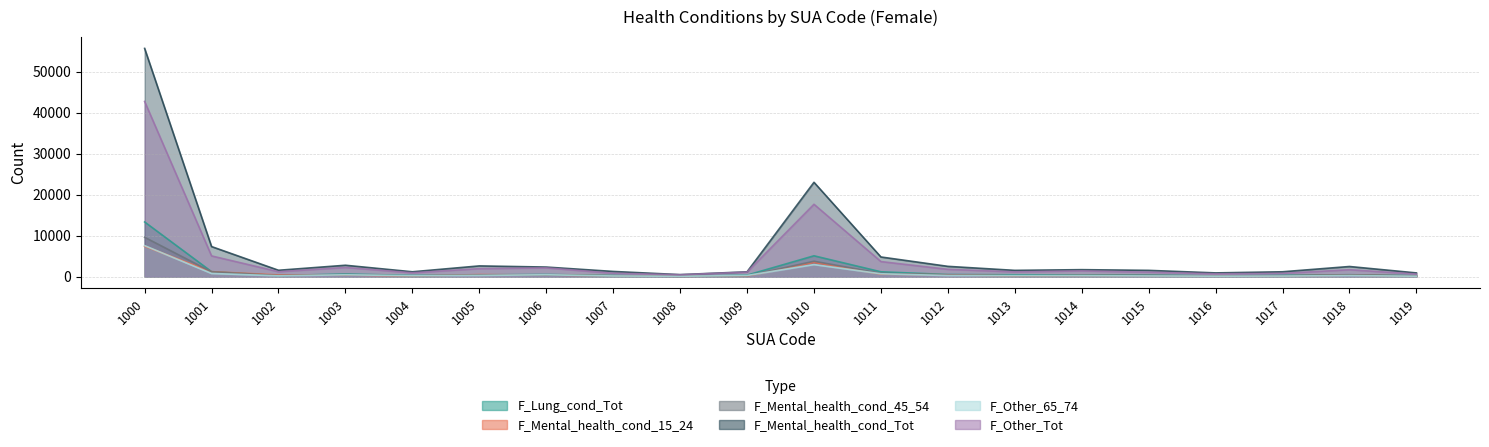

What is the difference between the highest and lowest values at 1004?

1041